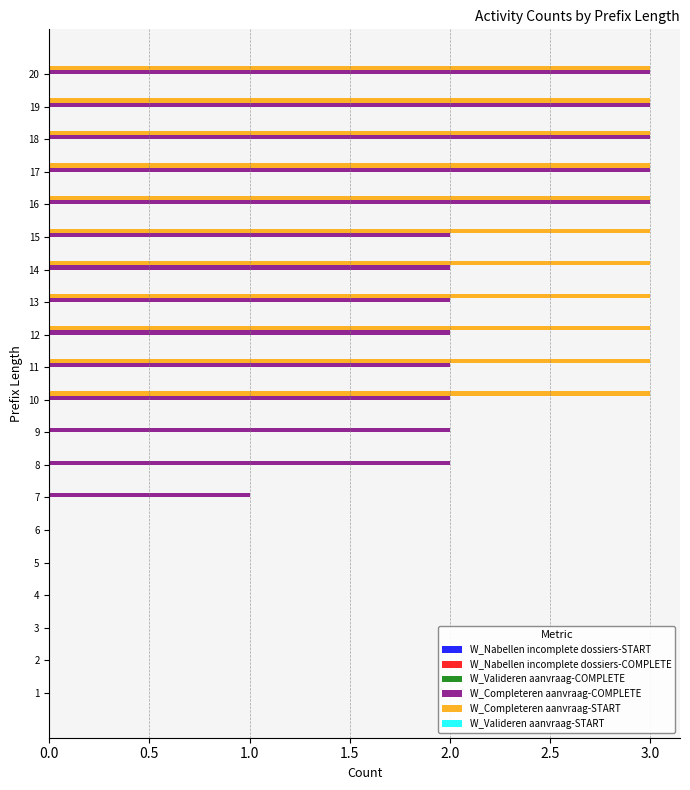

How many distinct data groups are displayed?

2